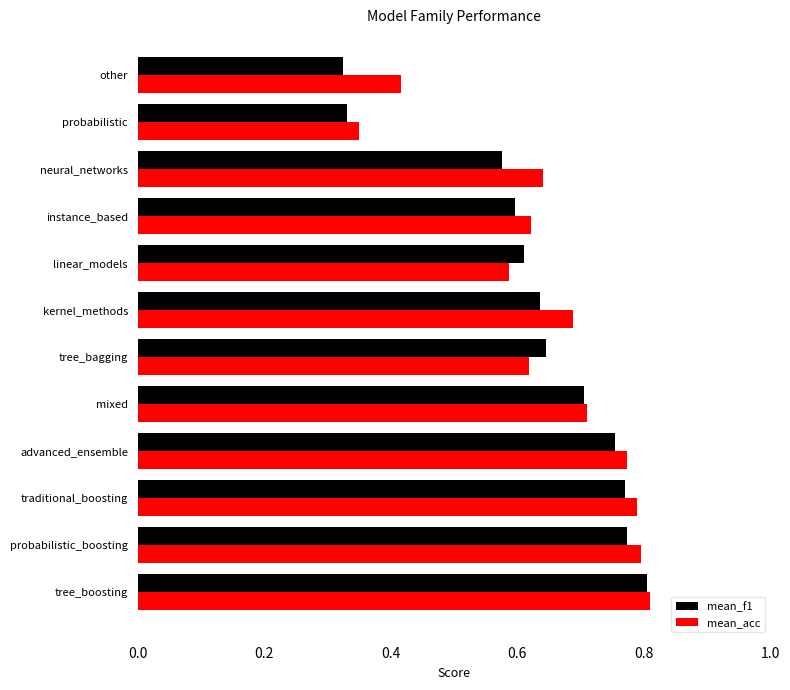

How many mean_acc values are between 0 and 1?

12